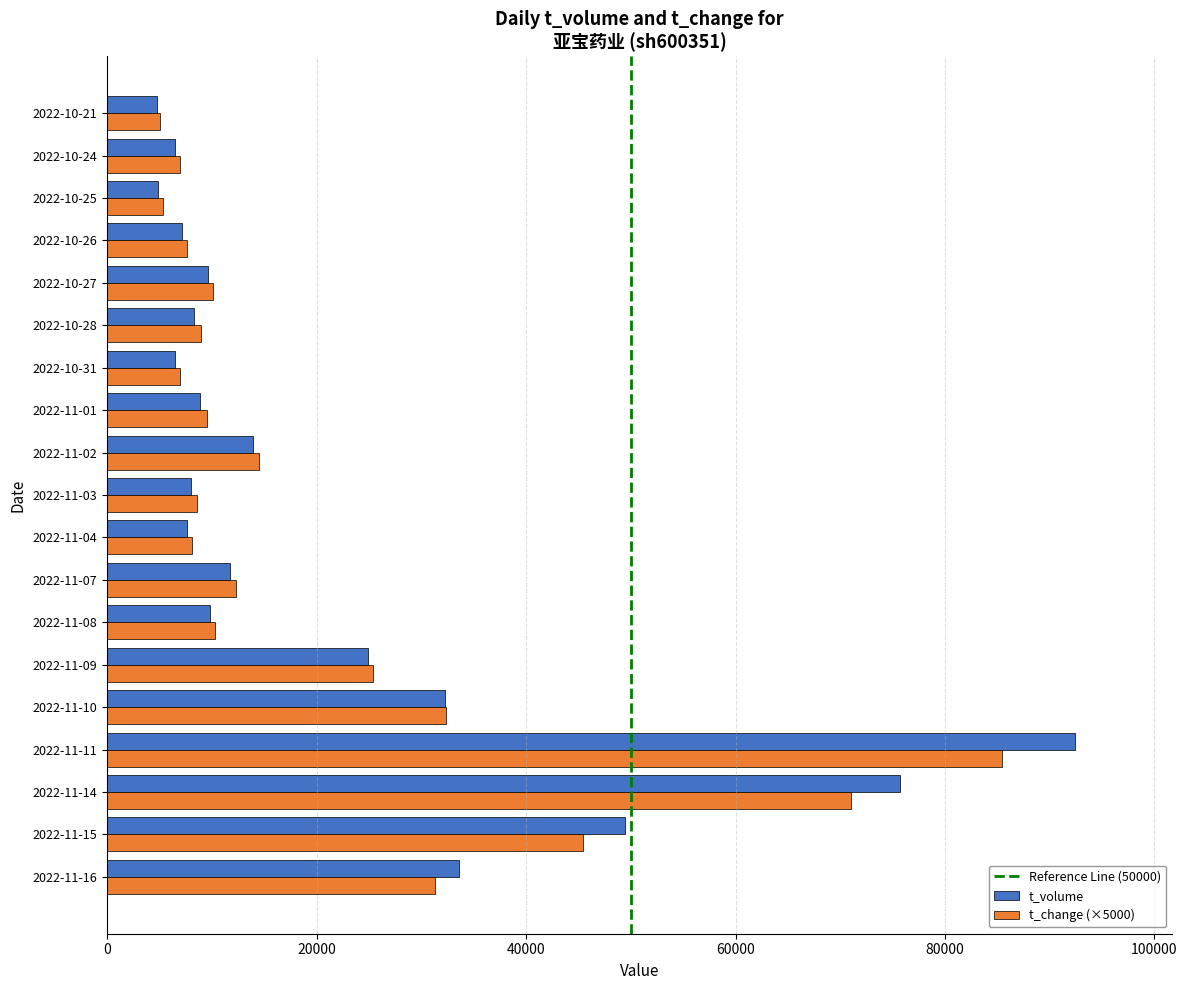

At how many categories does at least one series exceed 26355?

5